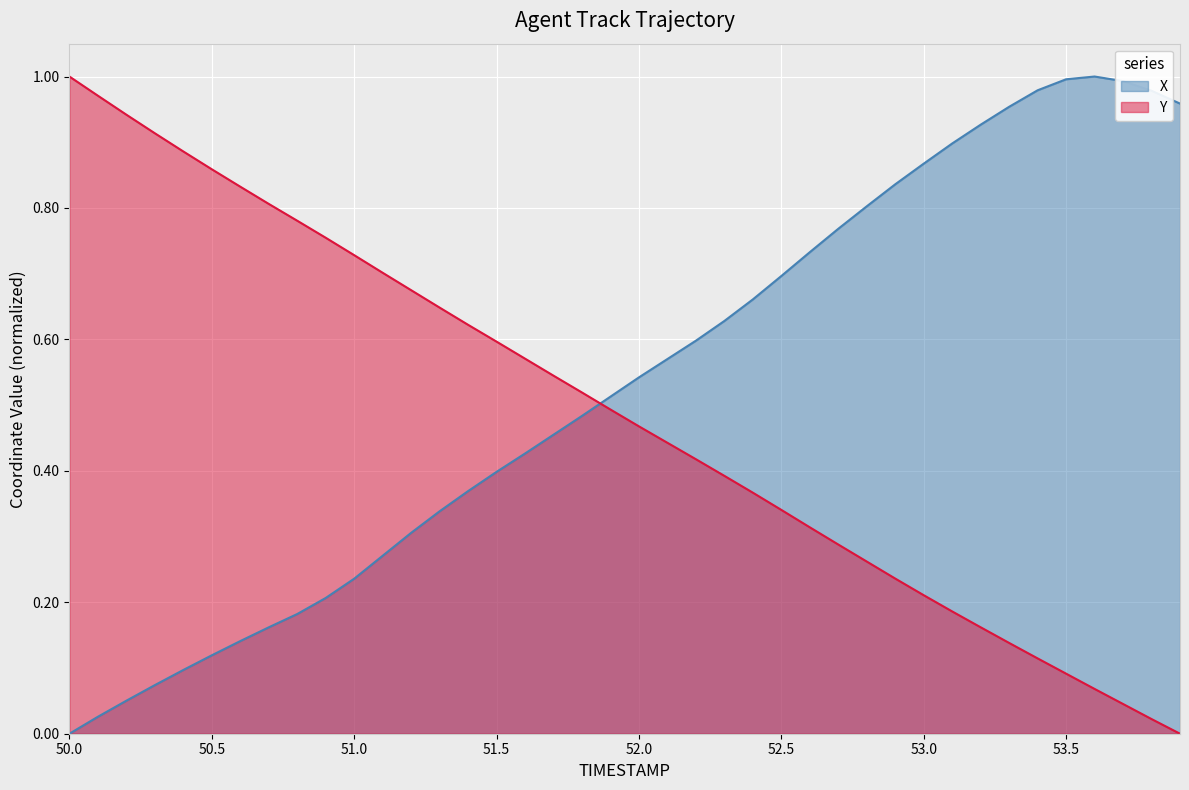

Is the value of Y at 51.4 greater than the value of X at 53.3?

No